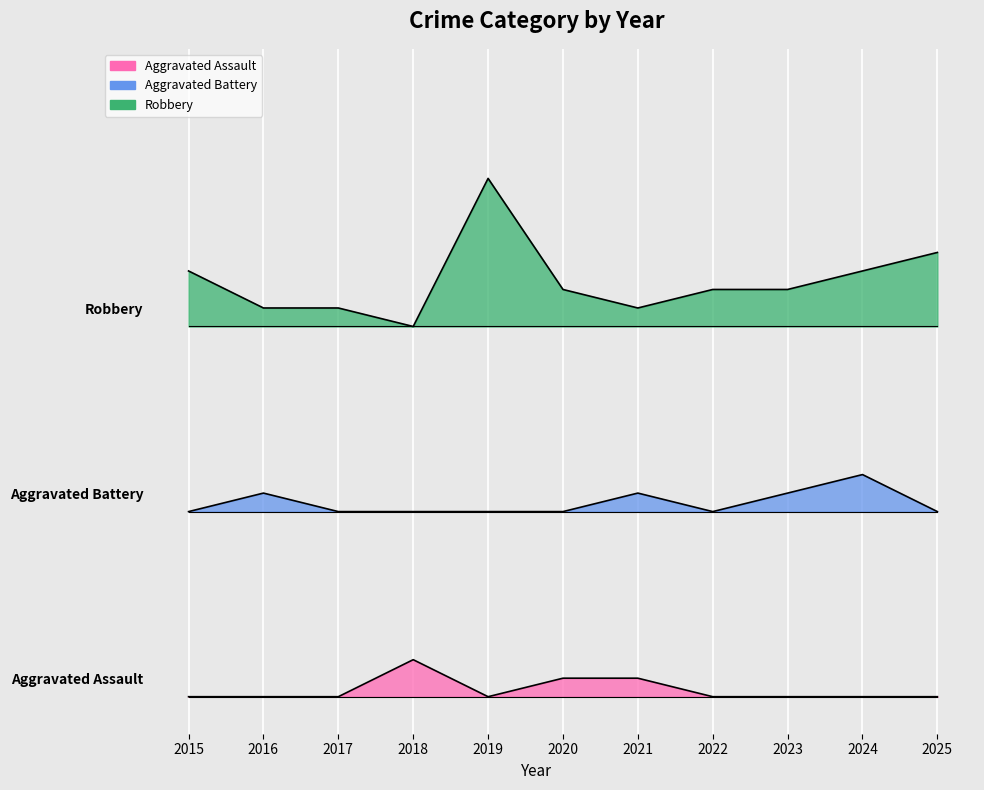

Where is Robbery nearest to the value 24?

2025